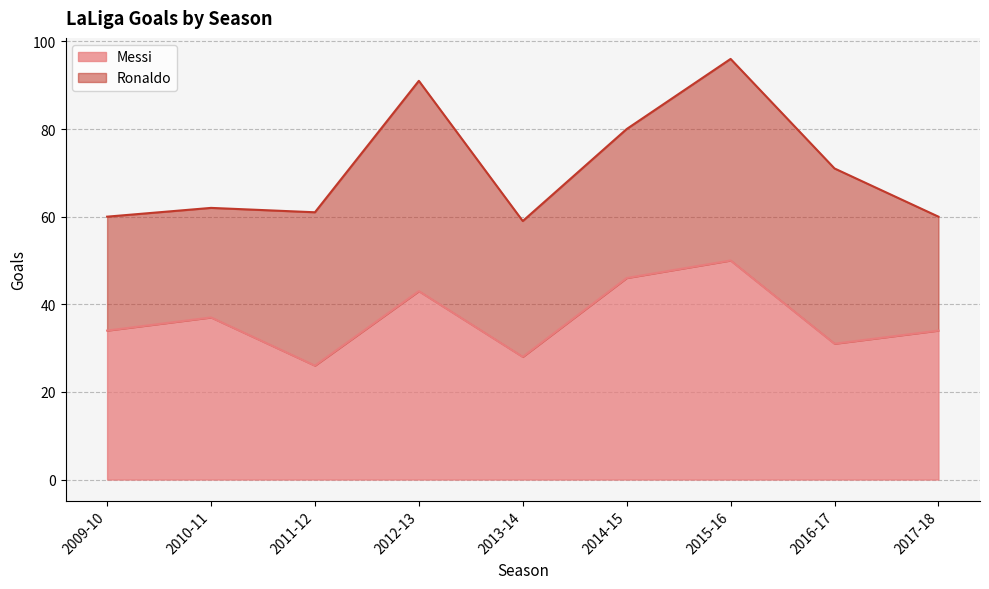

At which label is the value closest to 38?

2010-11